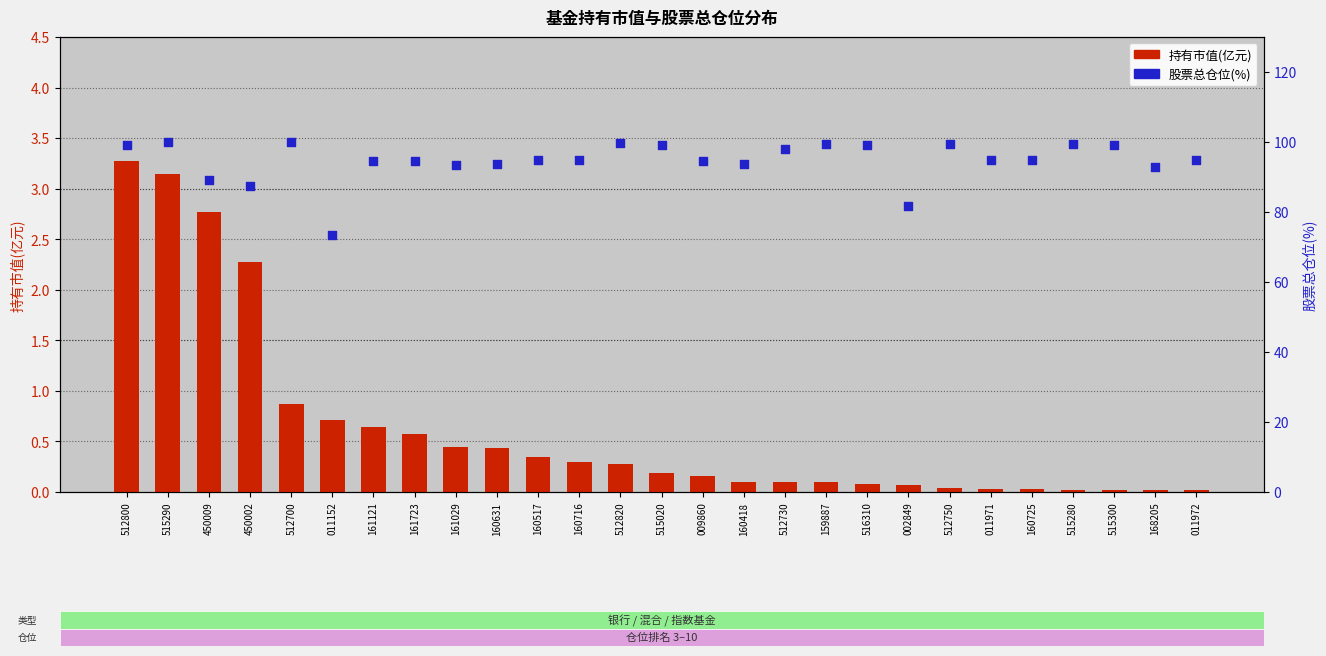

Which series contains the highest Y value?

股票总仓位(%)